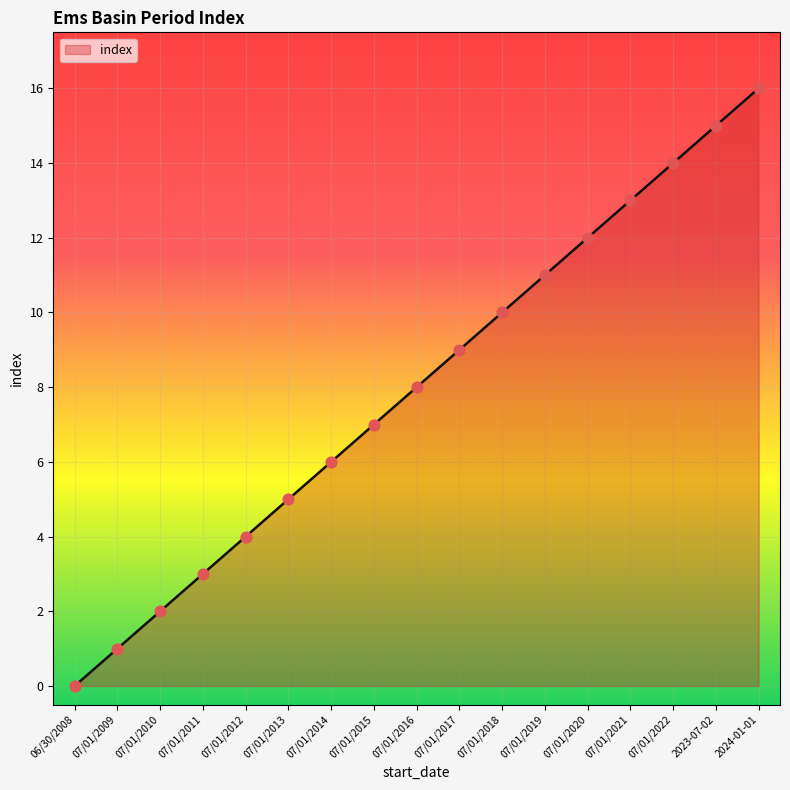

Between 07/01/2022 and 2023-07-02, which is larger?

2023-07-02